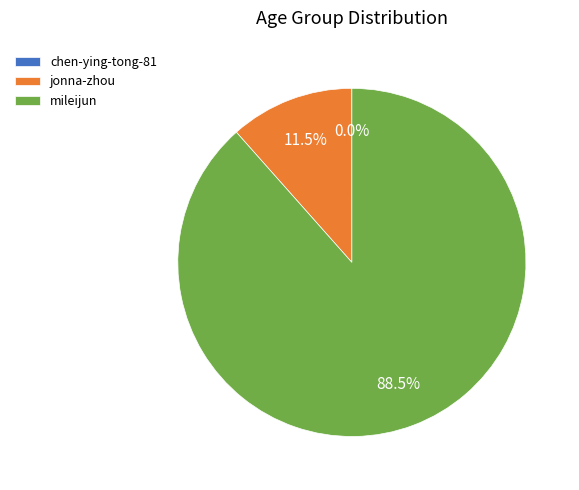

Which slice represents more than half of the pie?

mileijun